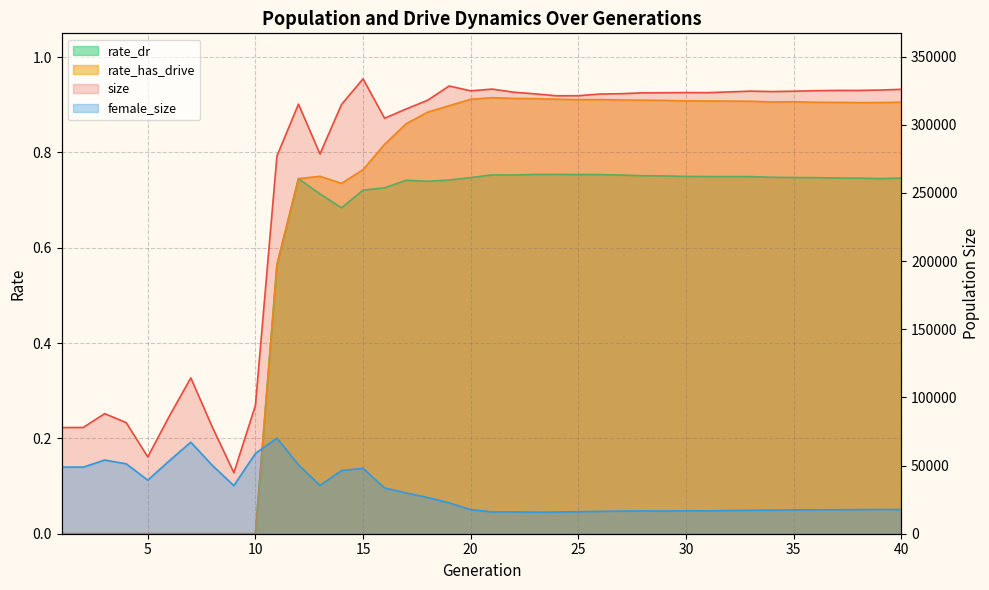

How many data points does each series have?

40